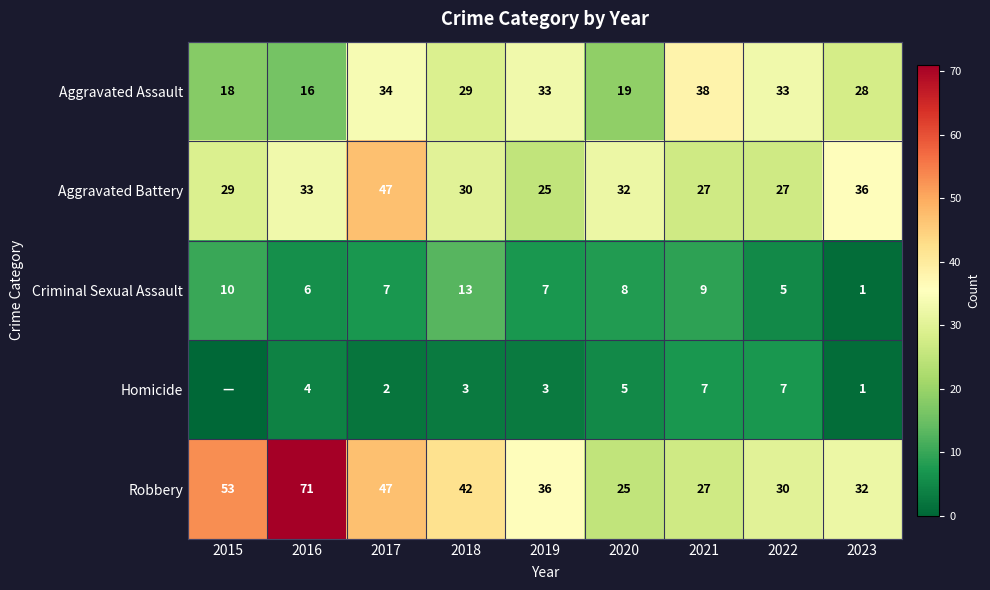

What is the average value of the Robbery series?

40